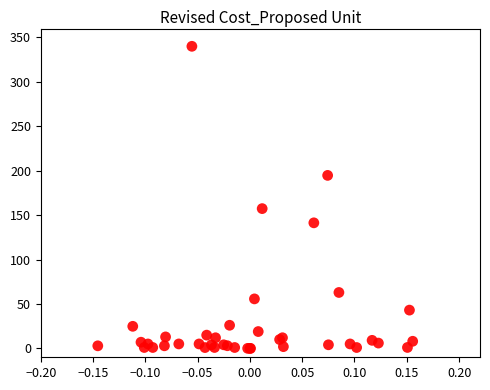

What Y value in the scatter plot is closest to 170?

157.3